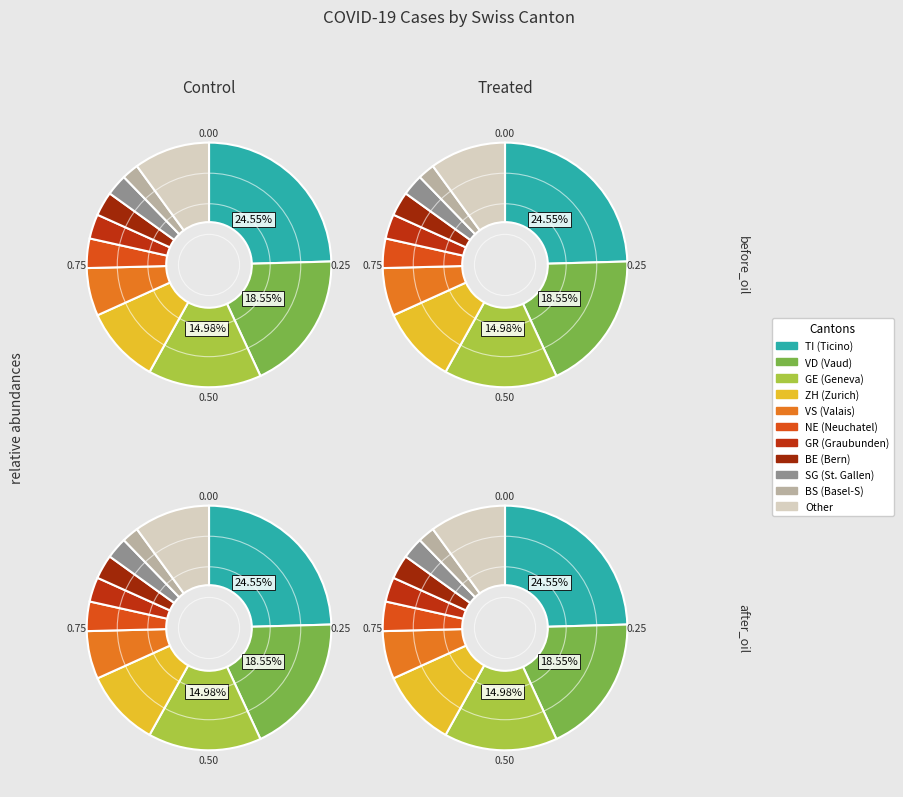

True or false: NW accounts for 0% of the total.

True